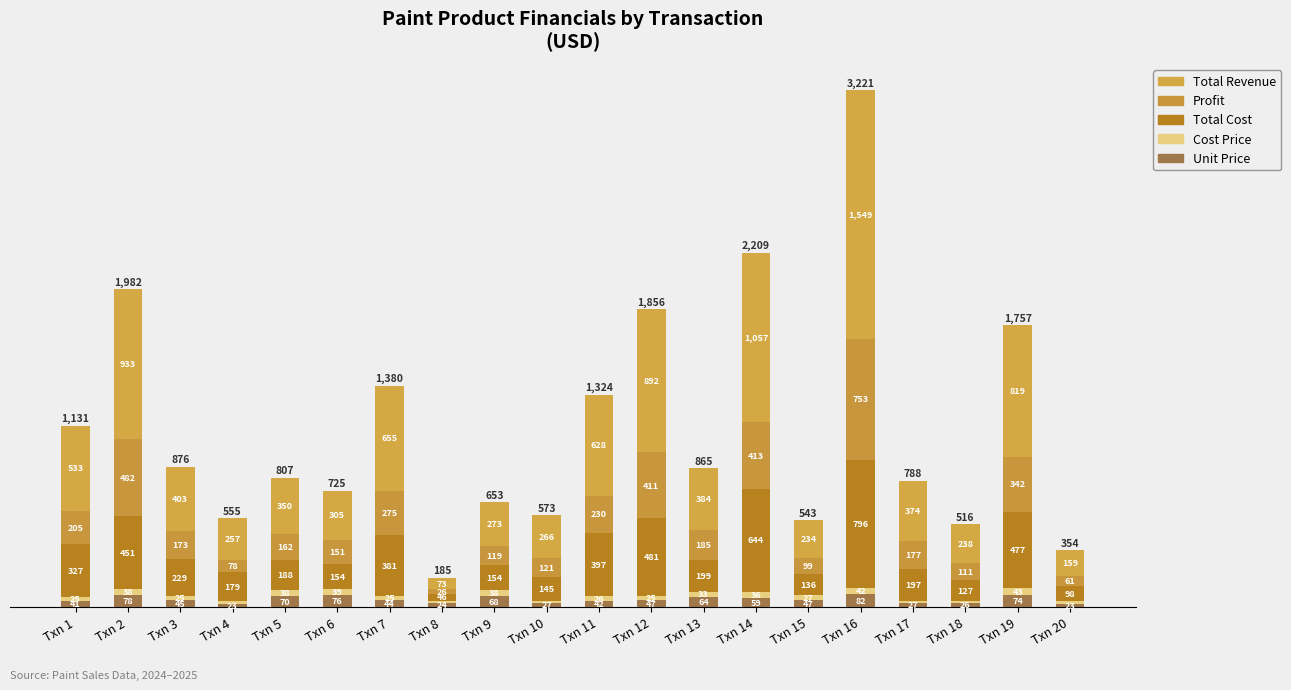

Where is Profit nearest to the value 389?

Txn 12